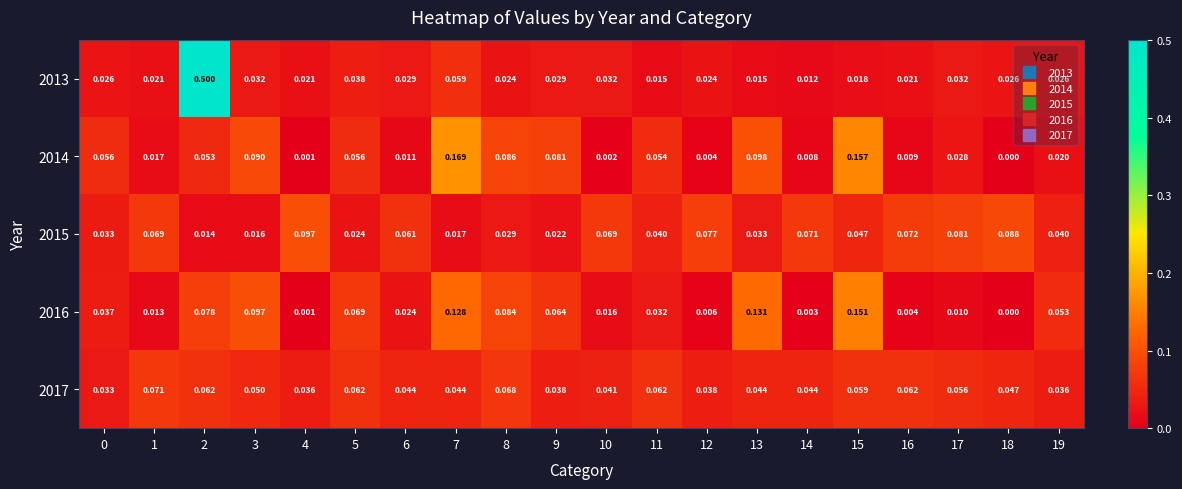

At how many categories does at least one series exceed 0?

20